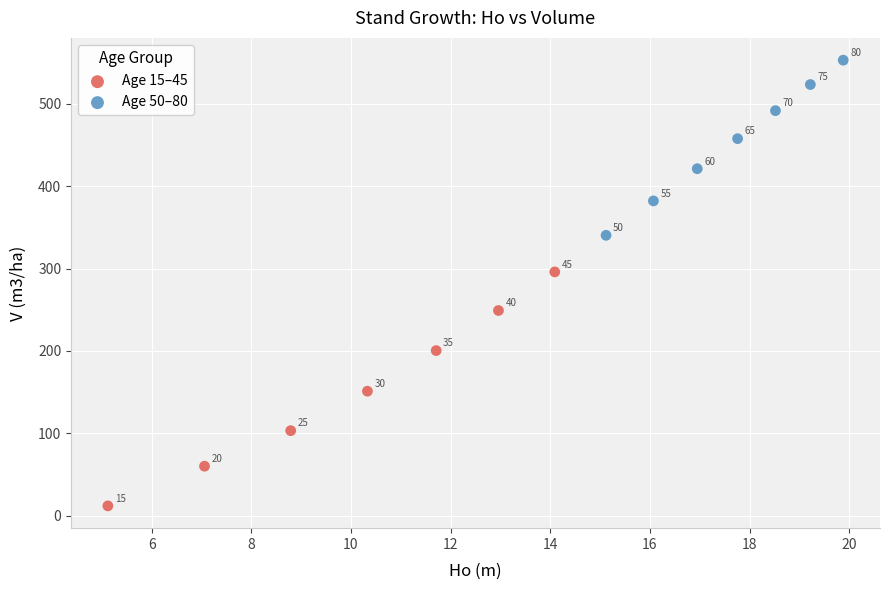

Which series has the widest spread of Y values?

Age 15–45